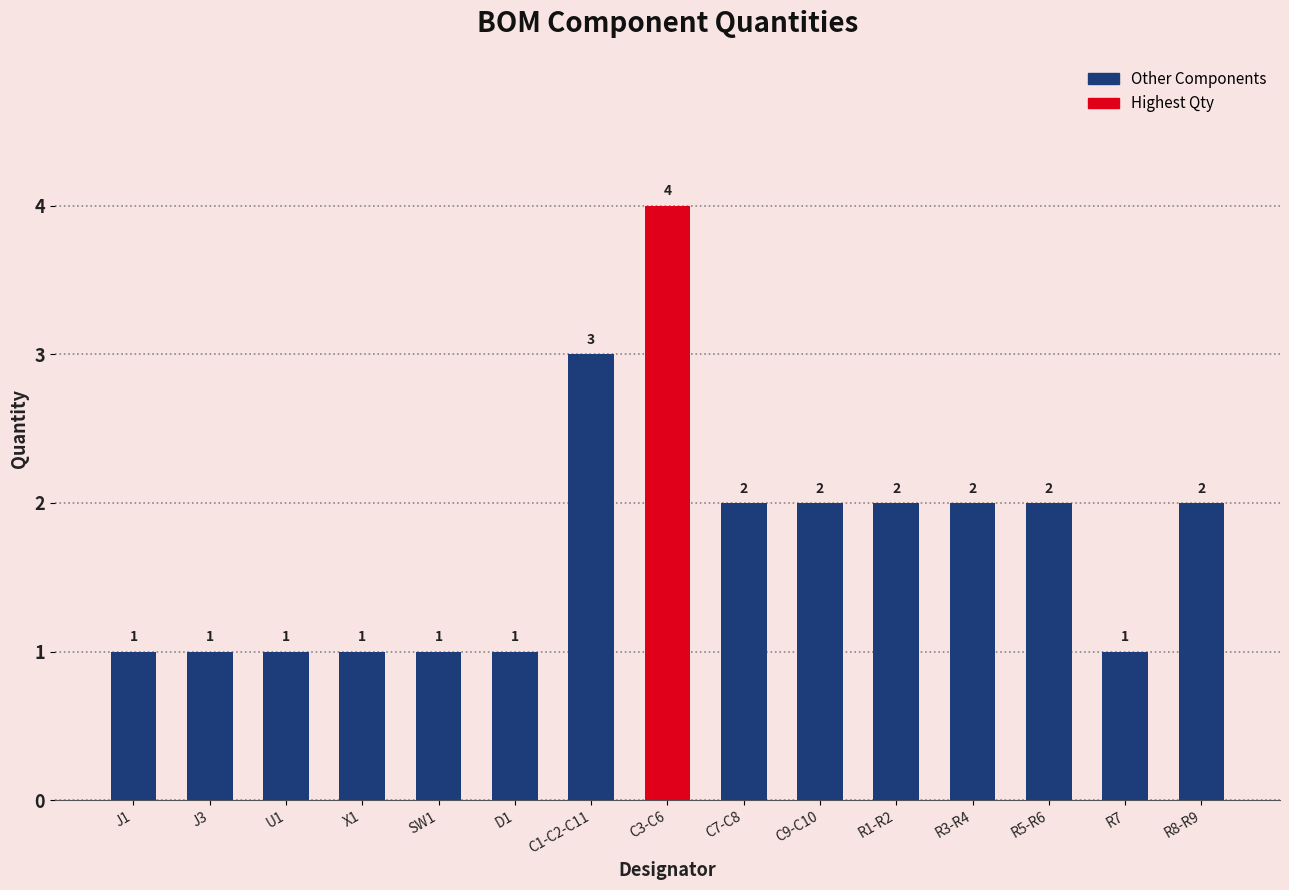

What is the ratio of the value at J1 to the value at J3?

1.0